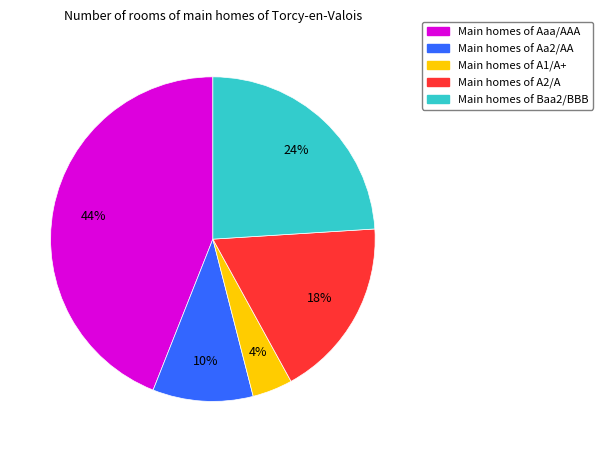

Is there a majority slice in this chart?

No